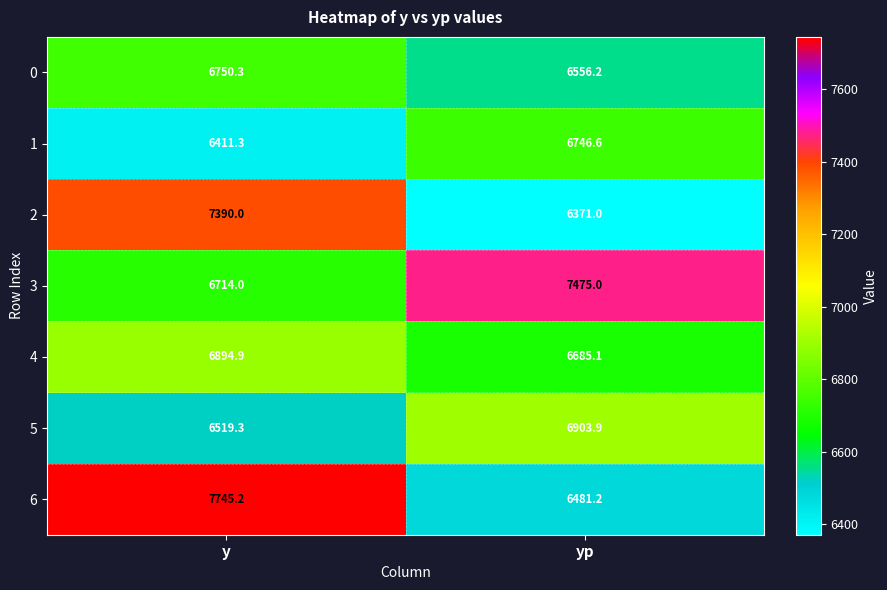

What is the spread (max minus min) of values at yp?

1104.0